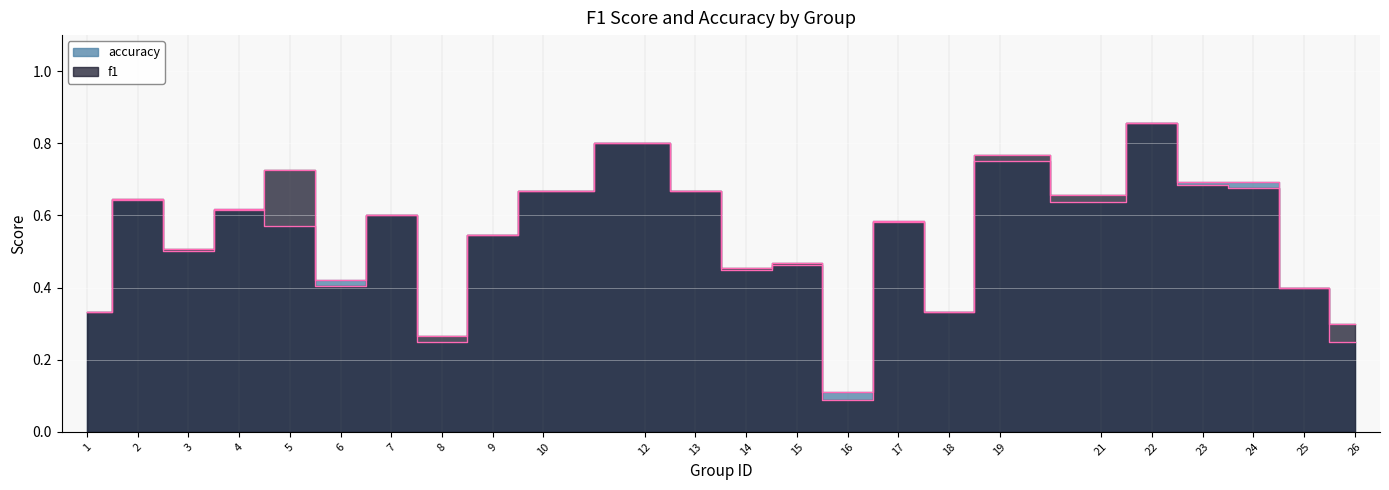

What is the value of the f1 point at the 10th from the left?

0.7